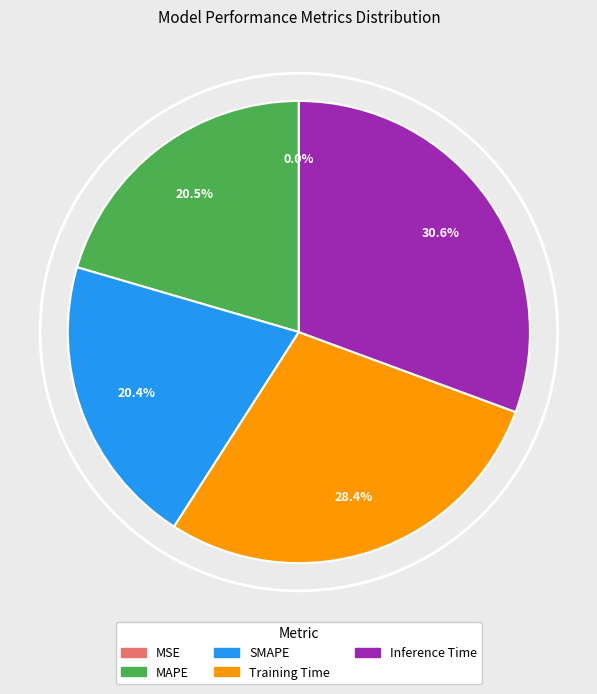

The Training Time slice represents 28% of the pie. True or false?

True